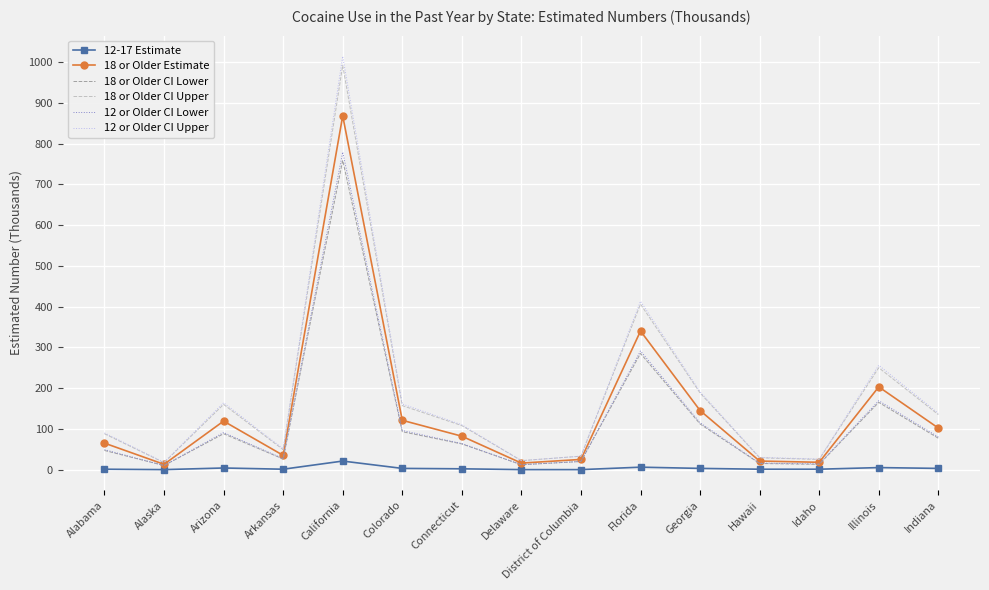

Which series has the largest range (max minus min)?

12 or Older CI Upper